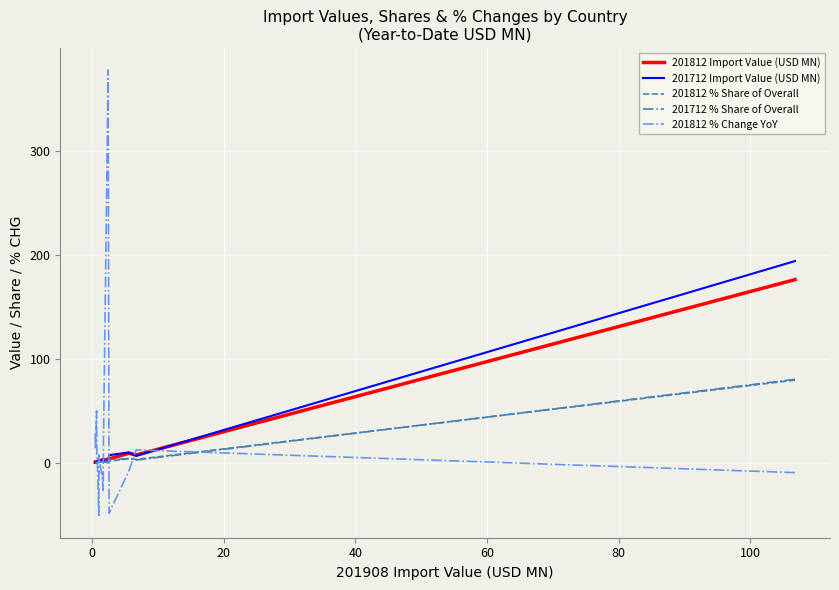

Is it true that 201812 % Change YoY equals -79.7 at 40?

False